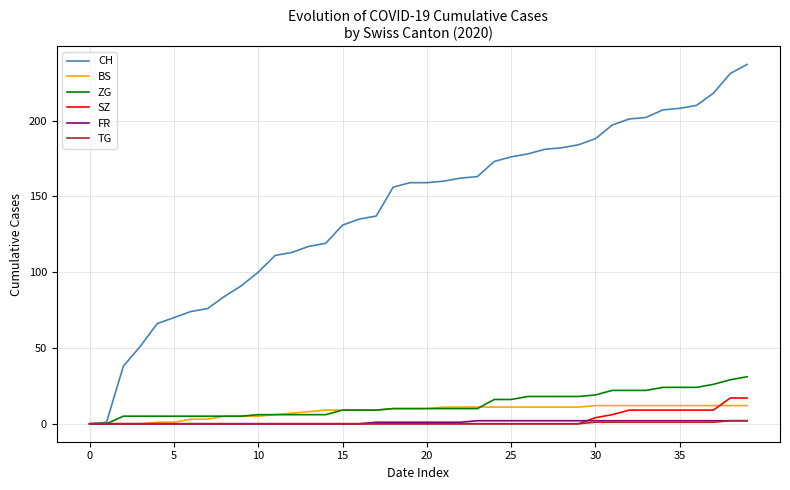

Which series has the widest spread of values?

CH